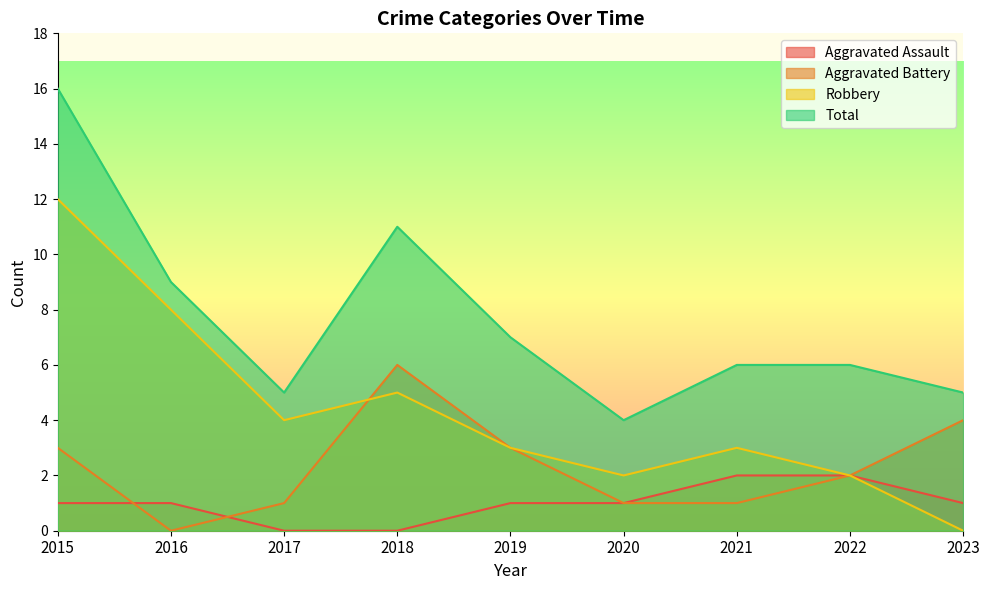

What is the highest value of the Total series?

16